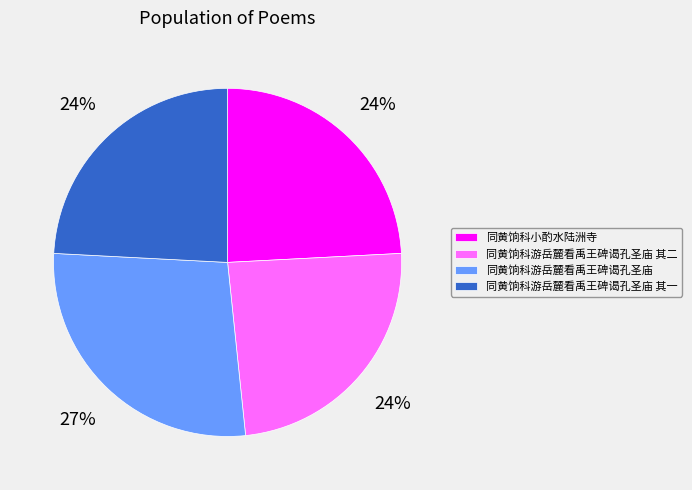

Is the sum of 同黄饷科游岳麓看禹王碑谒孔圣庙 and 同黄饷科游岳麓看禹王碑谒孔圣庙 其一 greater than half?

Yes